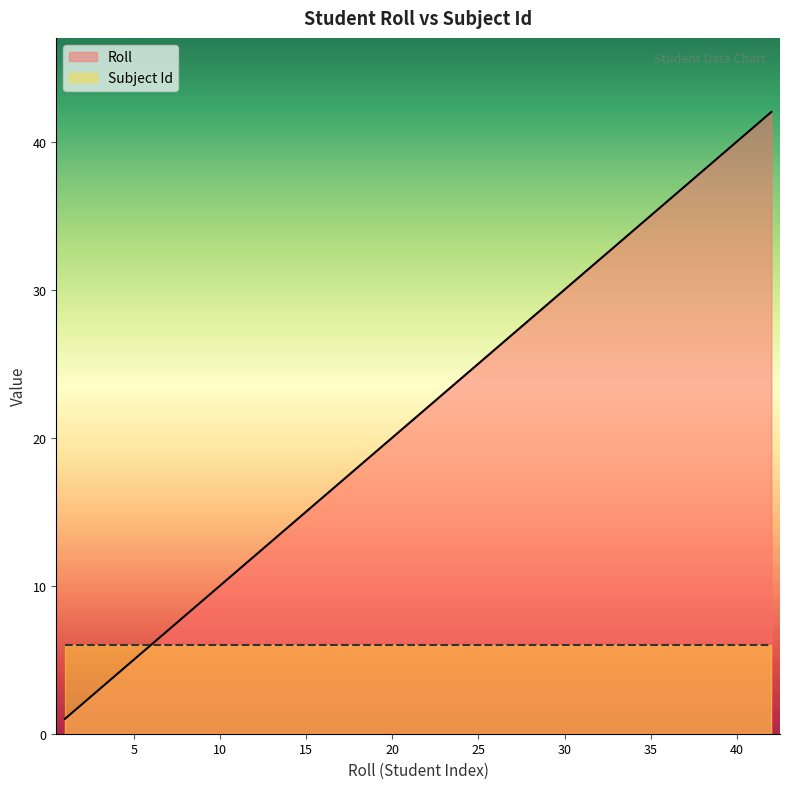

Does the chart have visible grid lines?

No